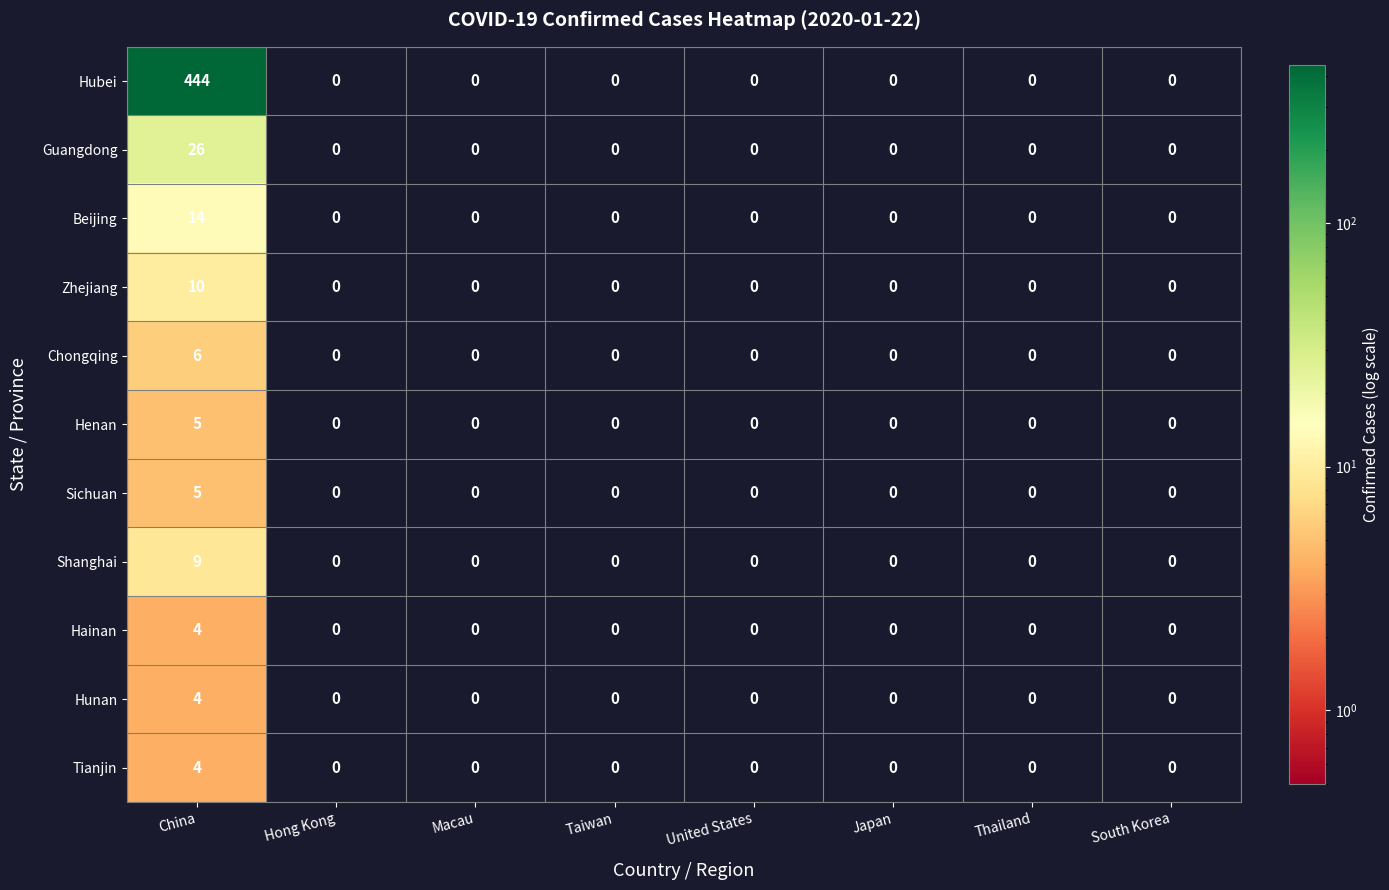

How many values in the Hubei series exceed 0?

1